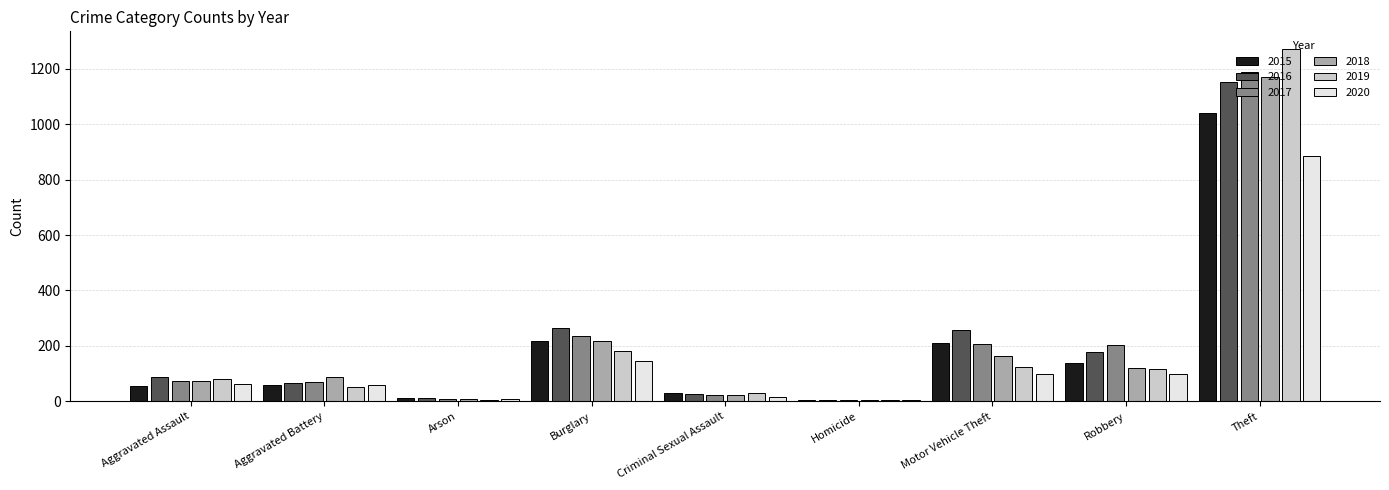

What is the sum of the 2017 values at Motor Vehicle Theft and Arson?

215